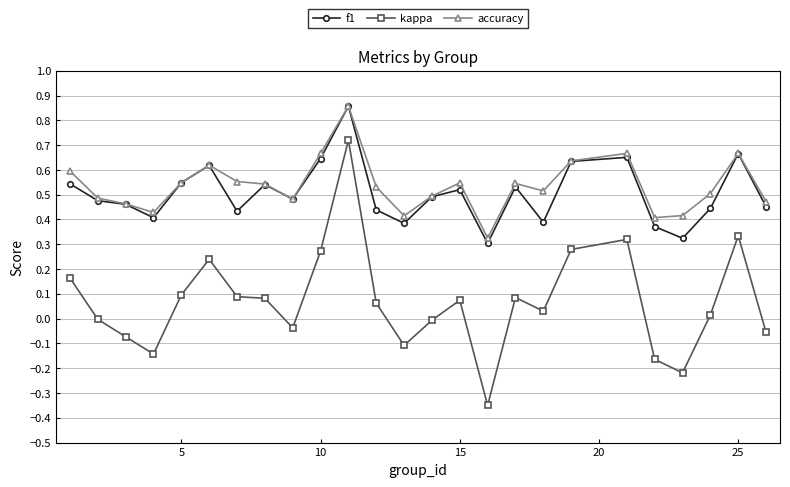

Which series has the widest spread of values?

kappa